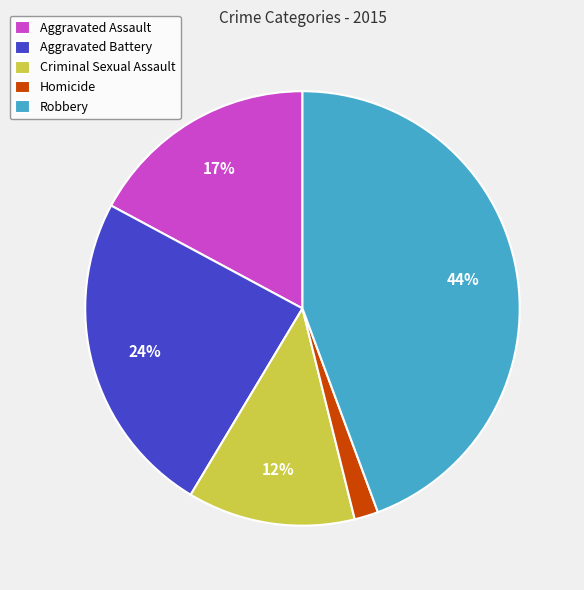

The Criminal Sexual Assault slice represents 12% of the pie. True or false?

True